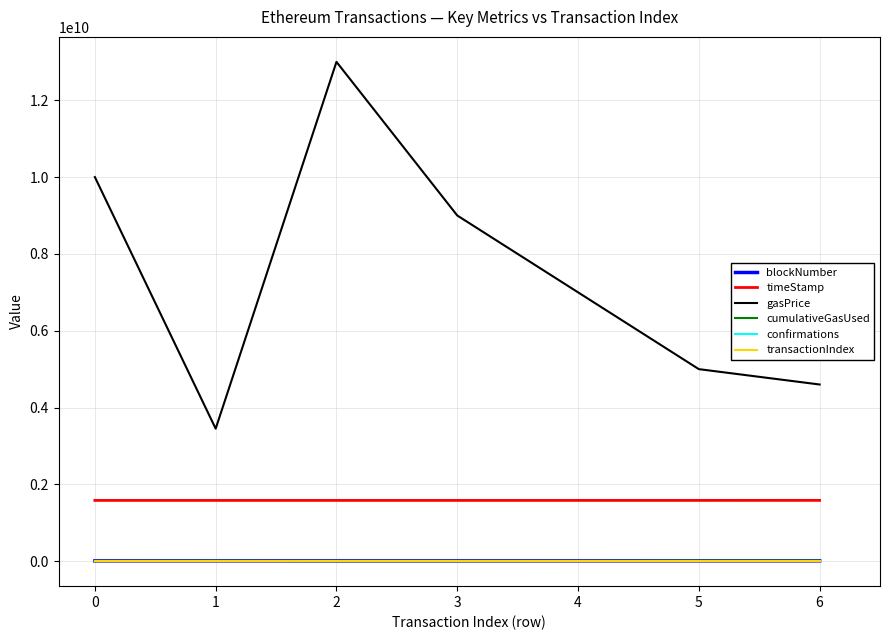

Which series has the largest total across all categories?

gasPrice